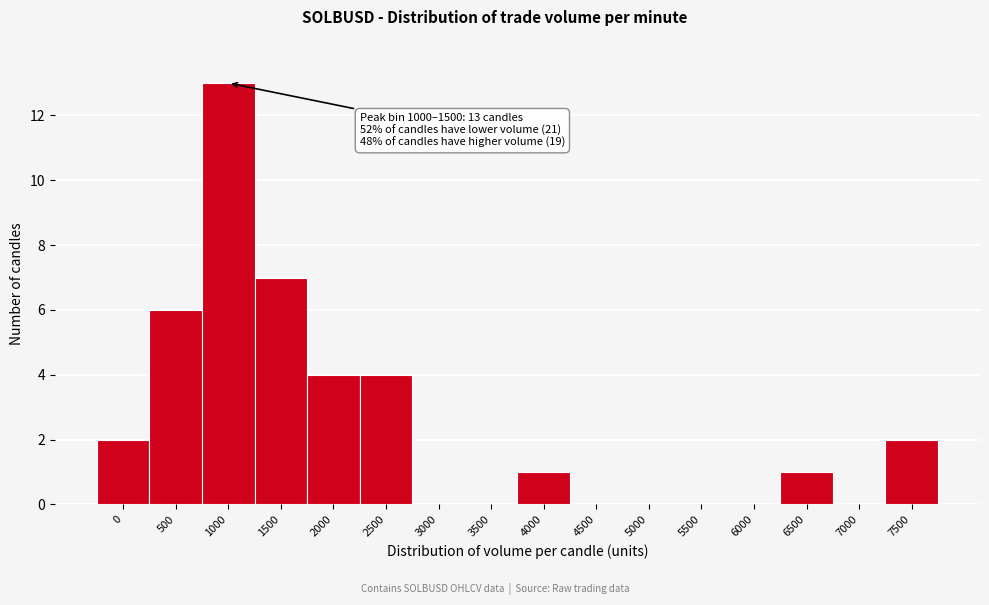

Reading left to right, list all the values displayed in this chart.

0=2	500=6	1000=13	1500=7	2000=4	2500=4	3000=0	3500=0	4000=1	4500=0	5000=0	5500=0	6000=0	6500=1	7000=0	7500=2